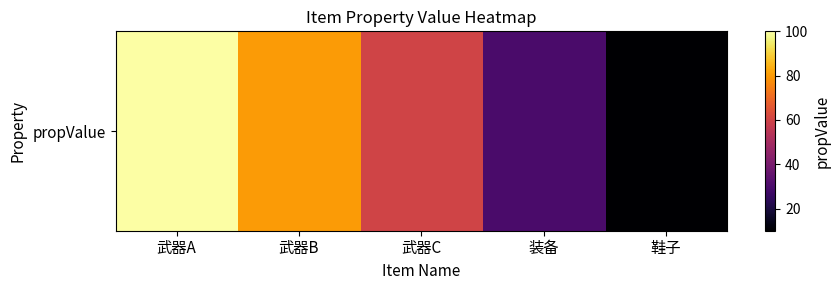

Reading left to right, transcribe all the data shown in this chart.

武器A=100	武器B=80	武器C=60	装备=30	鞋子=10